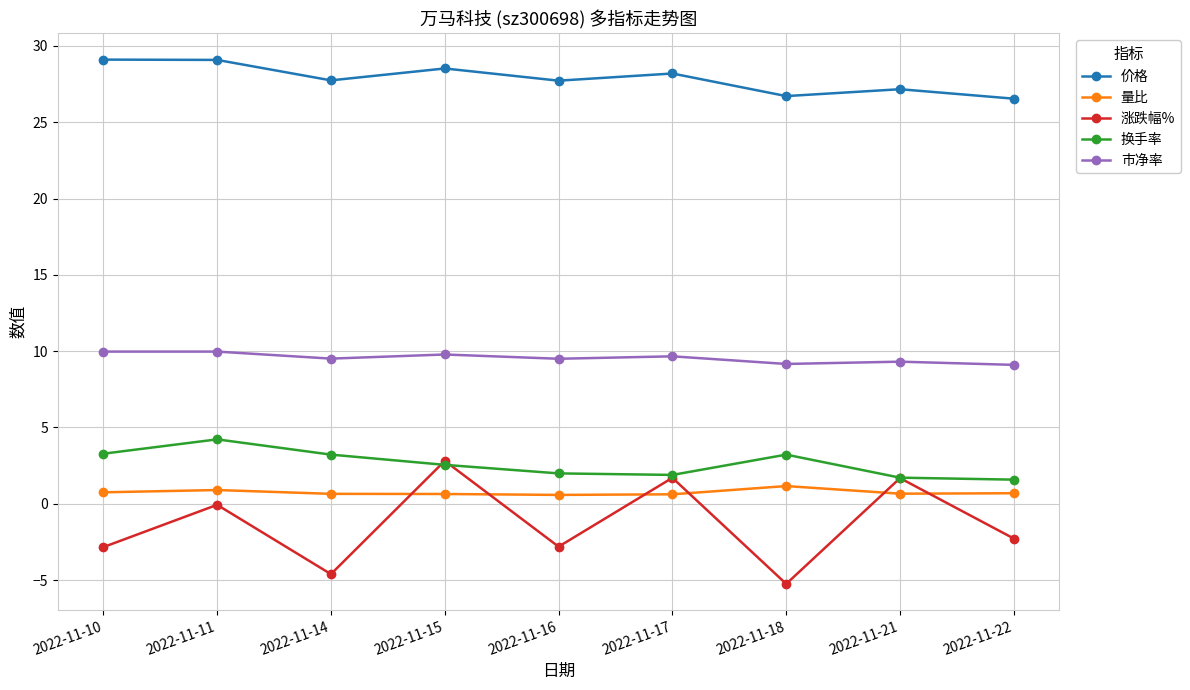

Where do 量比 and 涨跌幅% first cross each other?

2022-11-14 and 2022-11-15